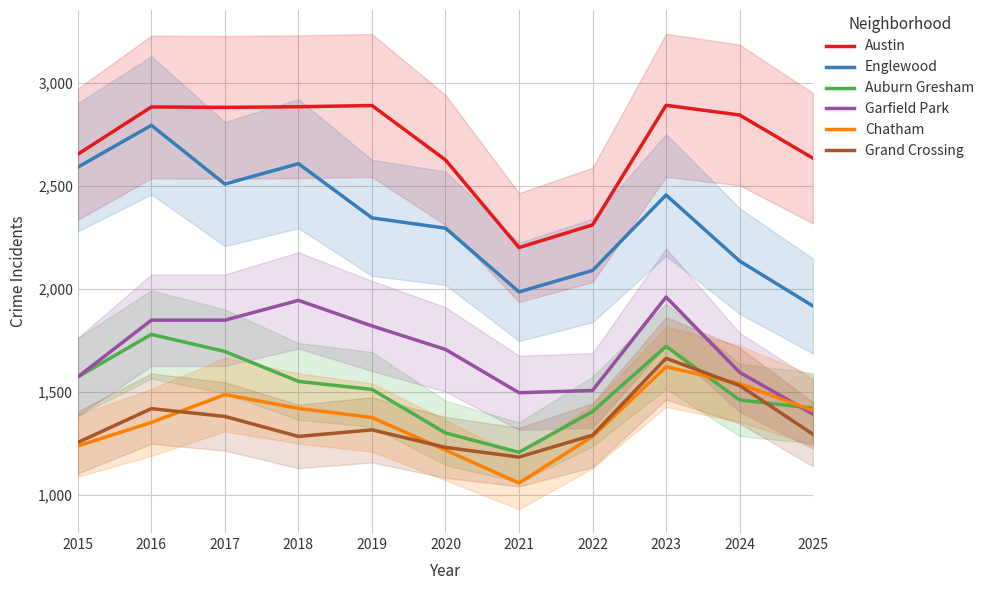

Reading left to right, list all the values displayed in this chart.

Austin: 2654	2883	2881	2884	2890	2626	2201	2311	2891	2844	2634
Englewood: 2591	2794	2509	2608	2345	2295	1986	2090	2456	2136	1917
Auburn Gresham: 1574	1780	1697	1552	1513	1302	1208	1406	1722	1462	1422
Garfield Park: 1574	1849	1849	1945	1821	1707	1497	1508	1961	1596	1393
Chatham: 1239	1353	1488	1421	1377	1219	1059	1285	1623	1541	1410
Grand Crossing: 1256	1420	1382	1285	1317	1232	1185	1291	1664	1532	1295